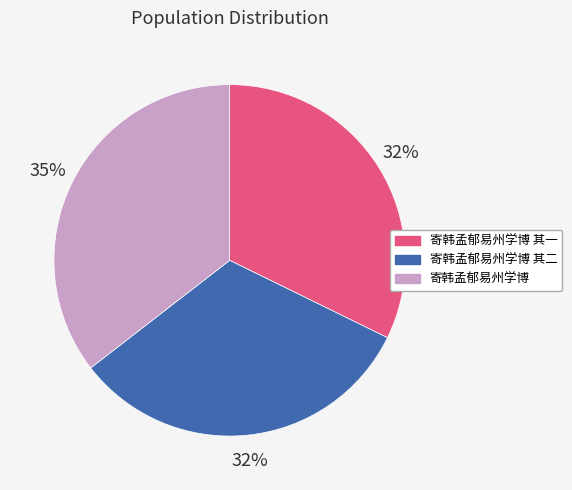

What percentage is the 寄韩孟郁易州学博 其二 slice, to the nearest percent?

32%